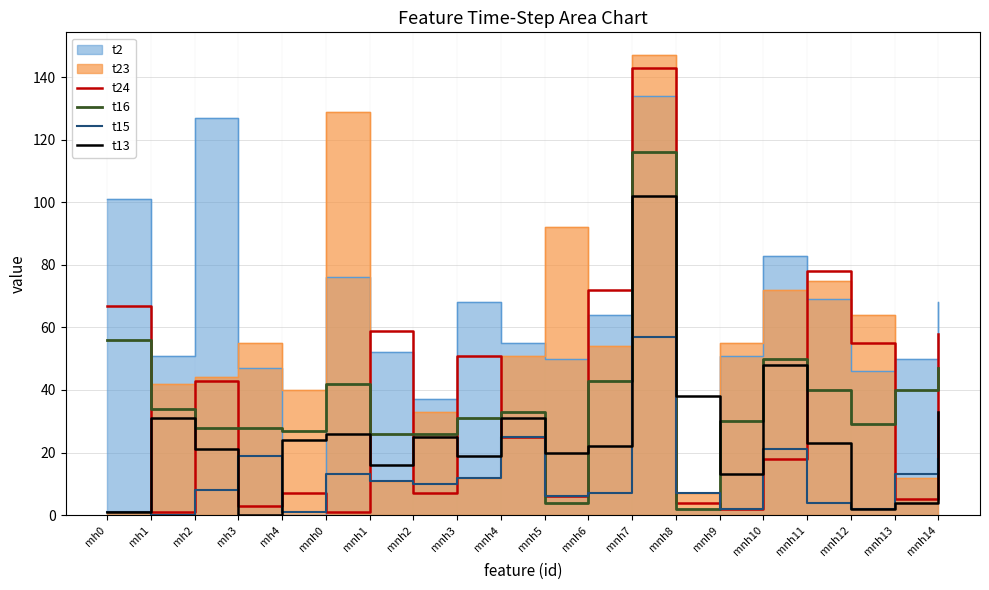

True or false: t13 has a value of 33 at mnh14.

True